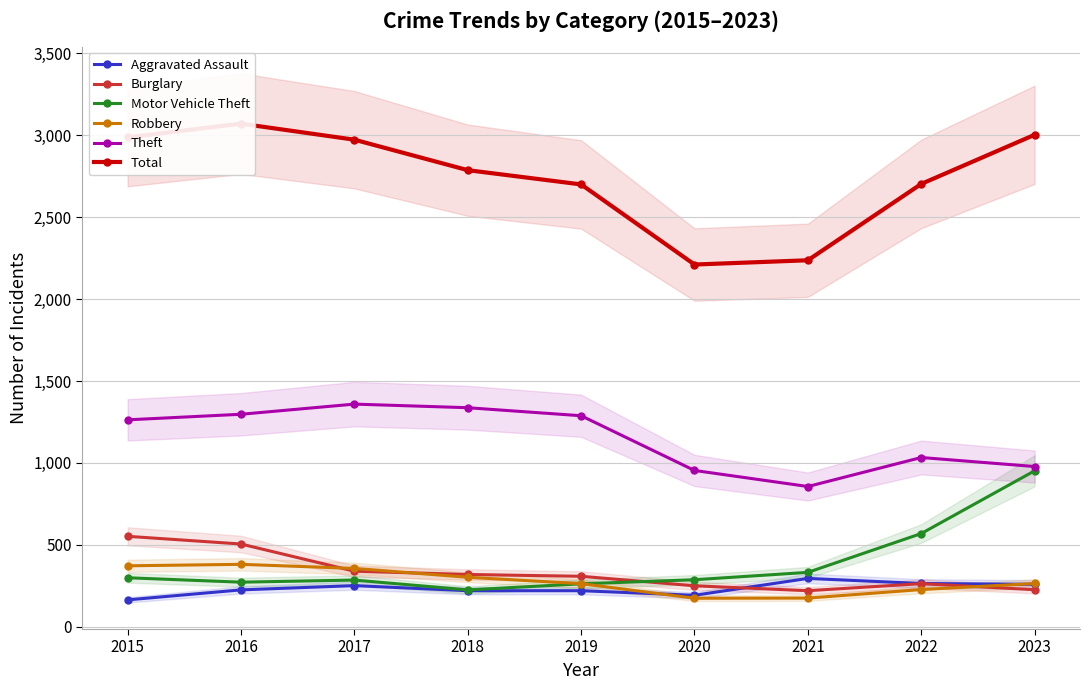

How many series are shown in this chart?

6